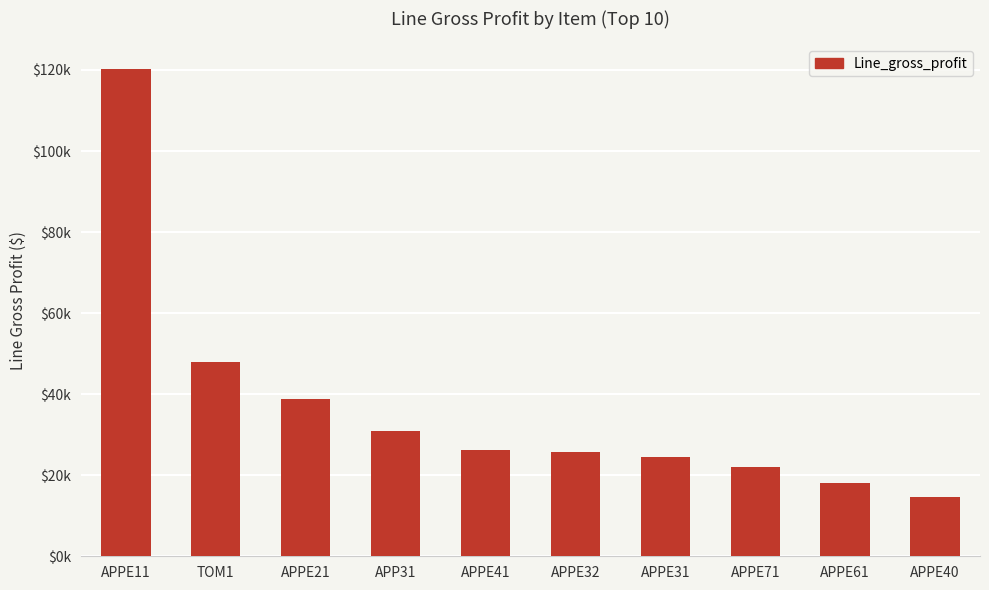

What is the difference between the maximum and minimum values?

105725.8